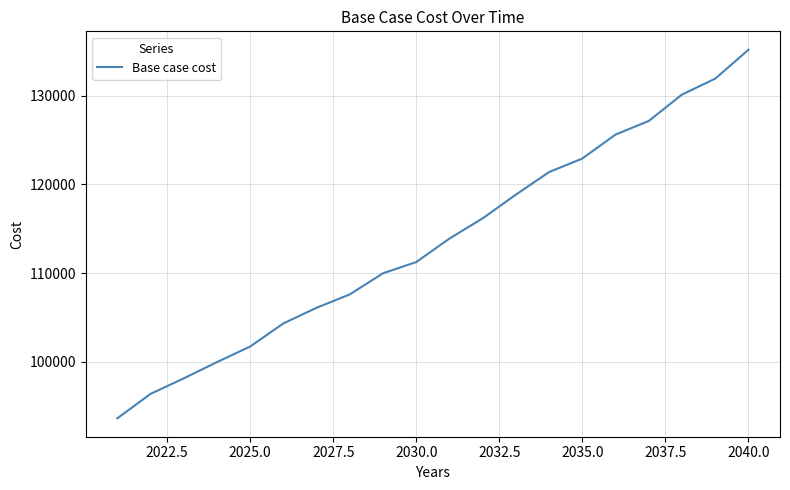

What is the minimum value shown in the chart?

93614.7